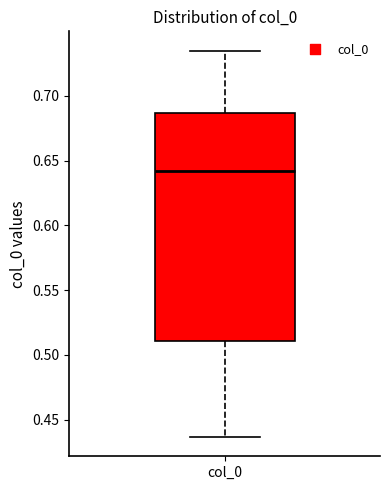

Transcribe this box plot: give where the median line is, the range the box spans, and where the two whiskers end, as read against the y-axis. The values are not printed on the chart, so give them approximately, as read against the axis.

median 0.640, box 0.510 to 0.685, whiskers 0.435 to 0.735